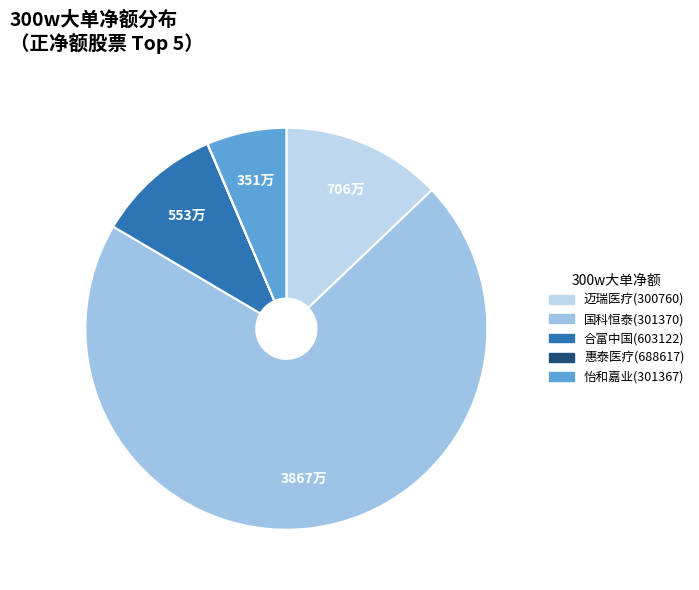

Rank the categories by value from lowest to highest.

惠泰医疗(688617), 怡和嘉业(301367), 合富中国(603122), 迈瑞医疗(300760), 国科恒泰(301370)